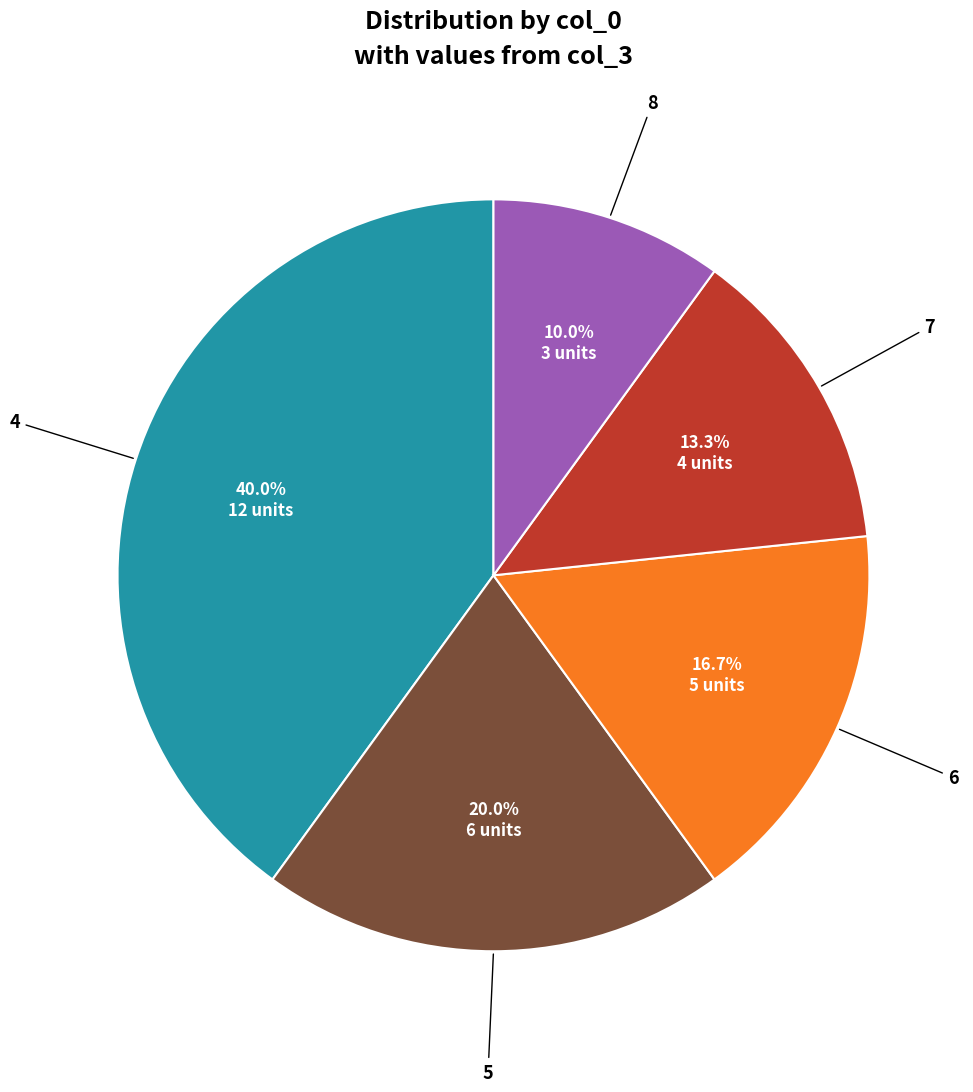

To the nearest percent, what is the combined percentage of 7 and 8?

23%